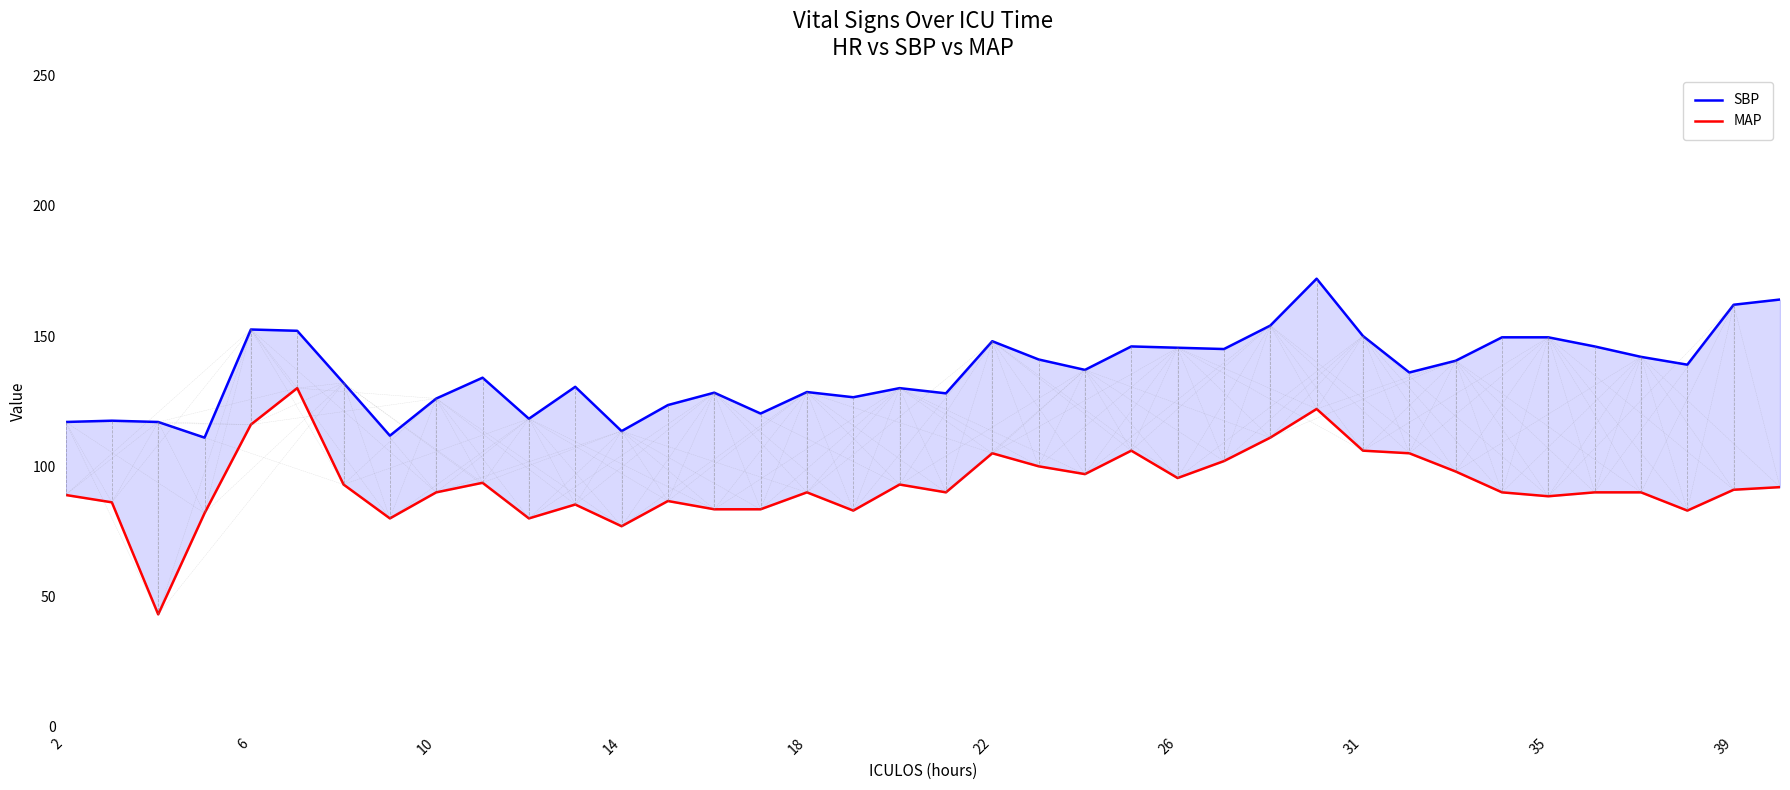

True or false: MAP and SBP cross at least once.

False